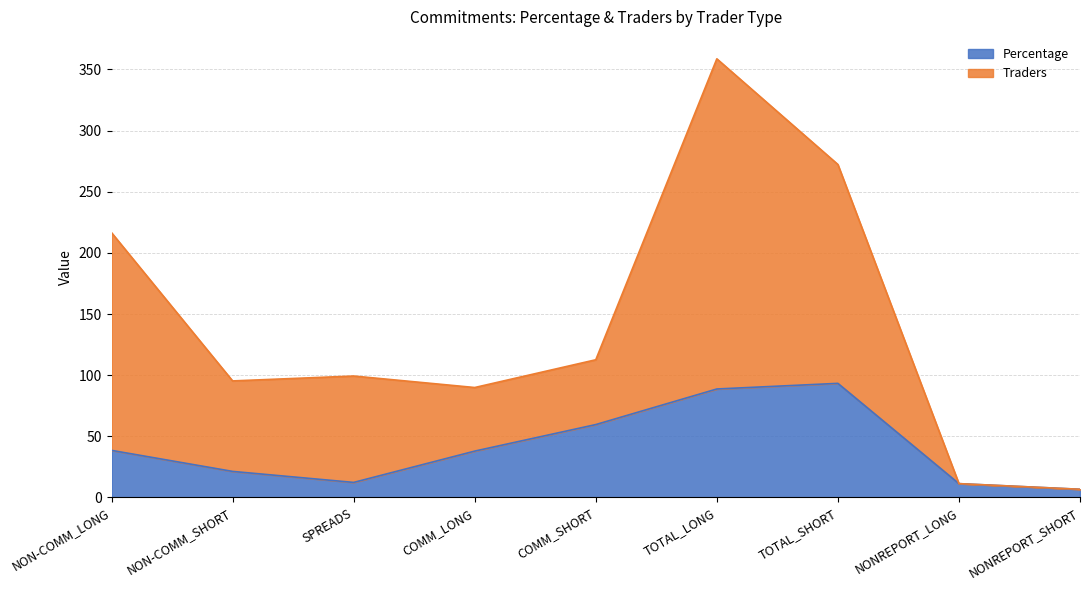

True or false: Traders and Percentage cross at least once.

False